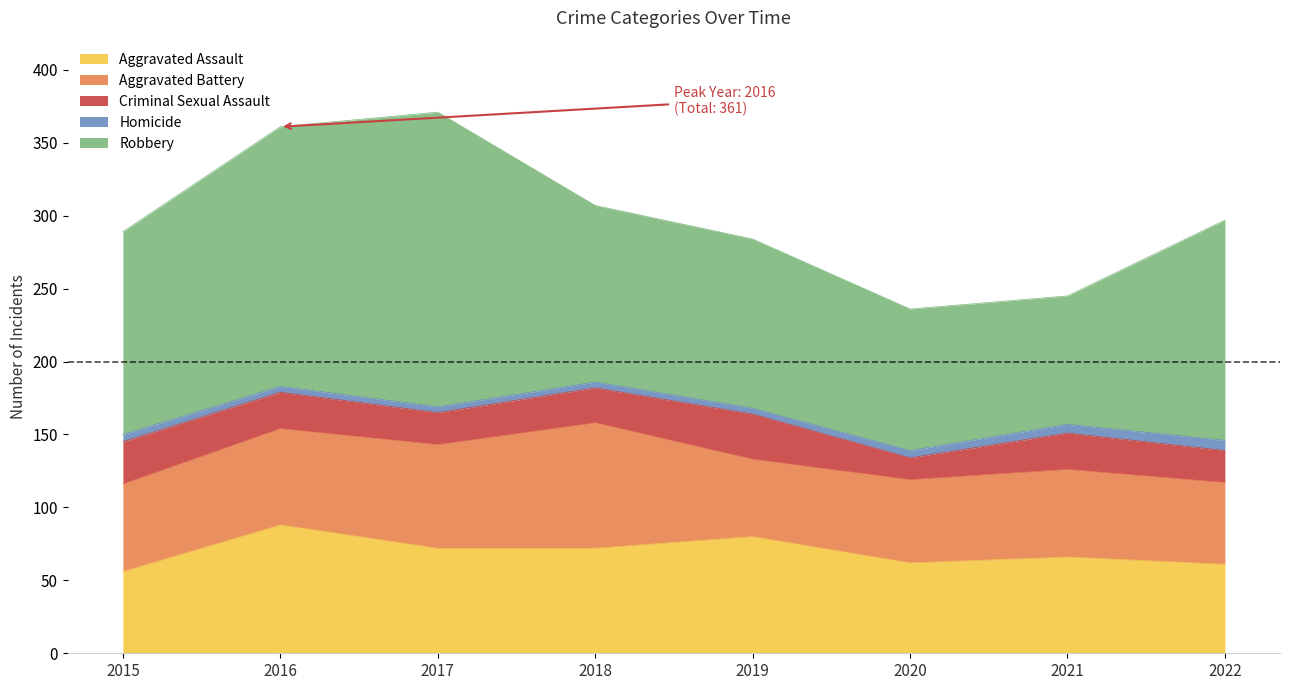

What is the difference between the Aggravated Assault values at 2017 and 2022?

11